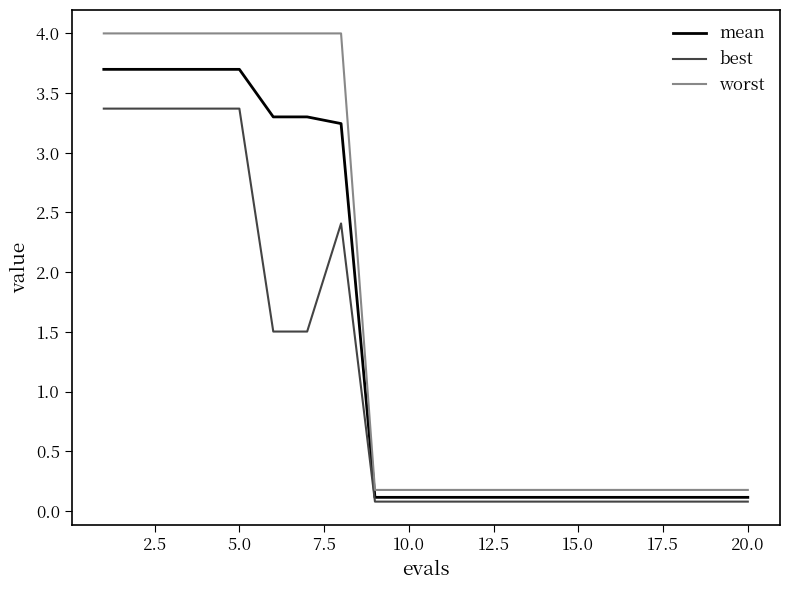

Rank the series by their maximum value, from lowest to highest.

best, mean, worst